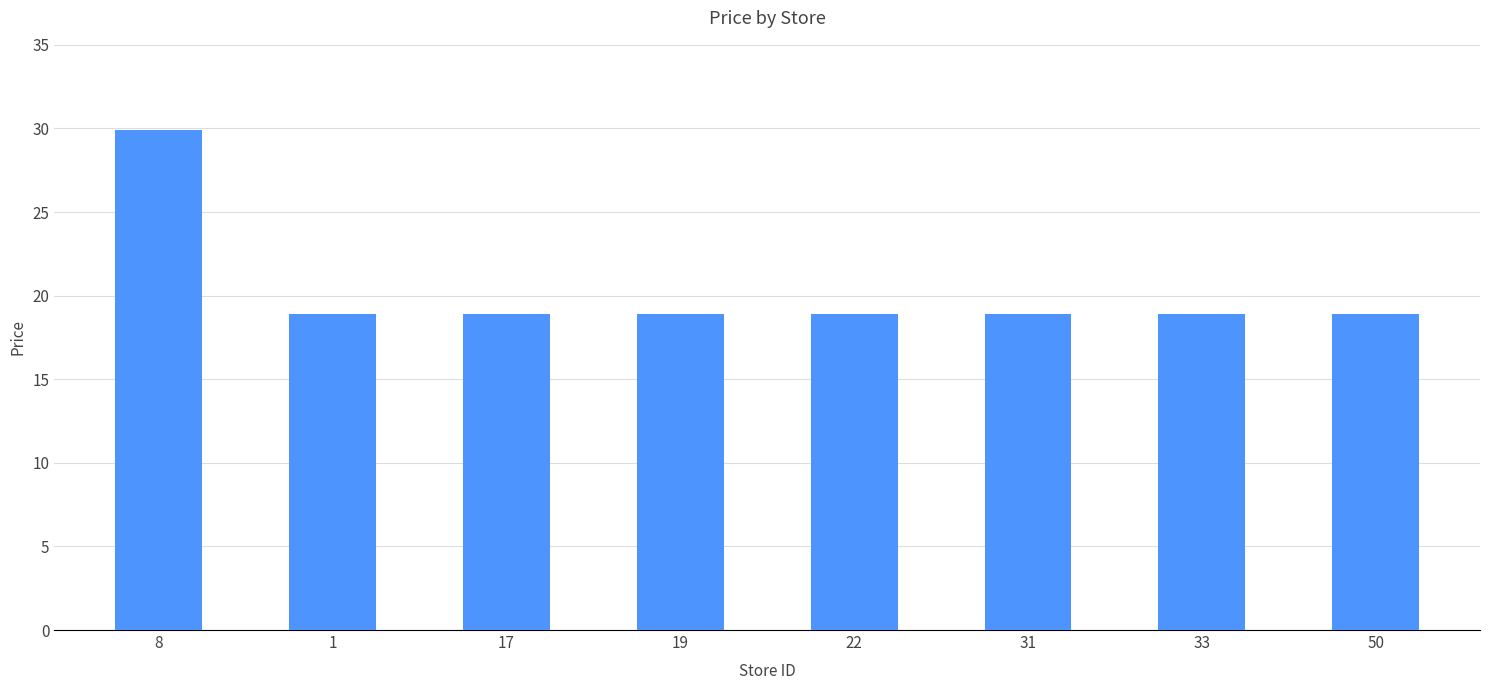

How many series are shown in this chart?

1